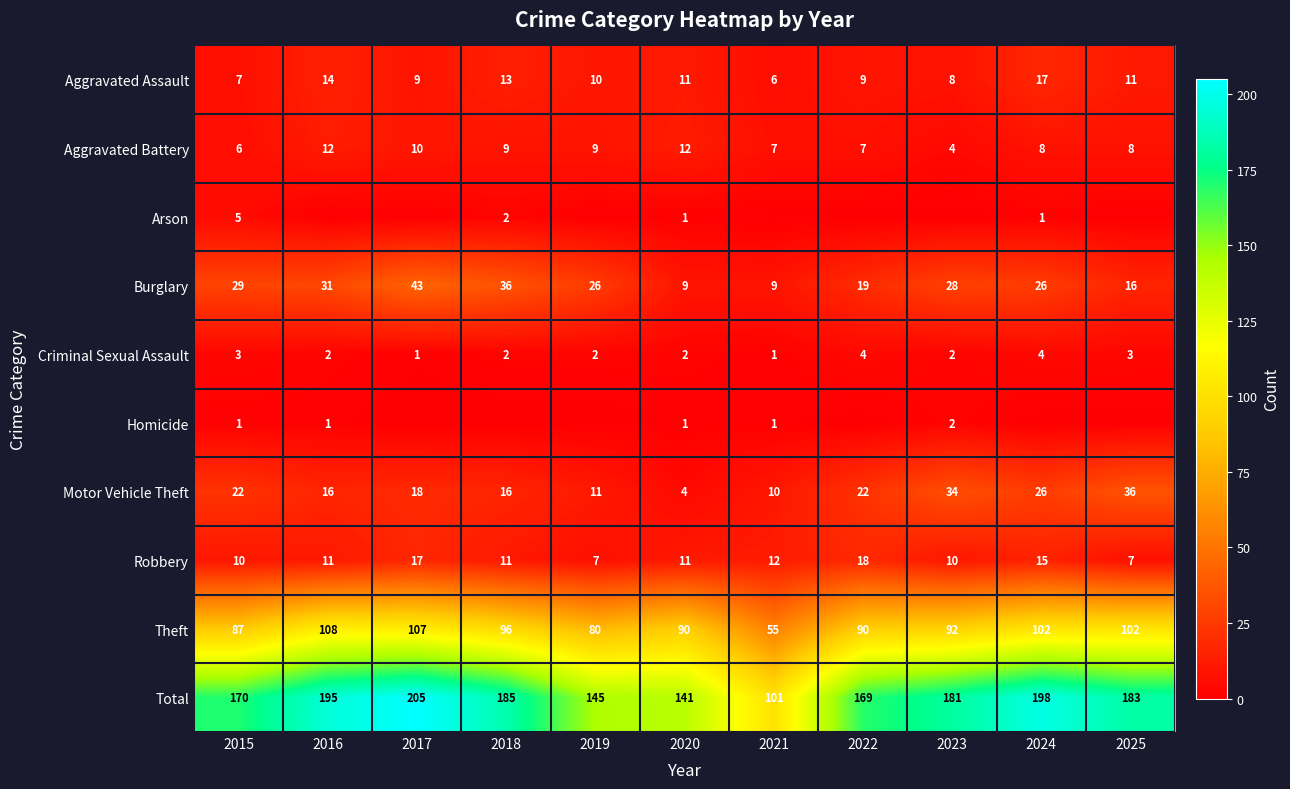

Rank the categories by Total value from lowest to highest.

2021, 2020, 2019, 2022, 2015, 2023, 2025, 2018, 2016, 2024, 2017